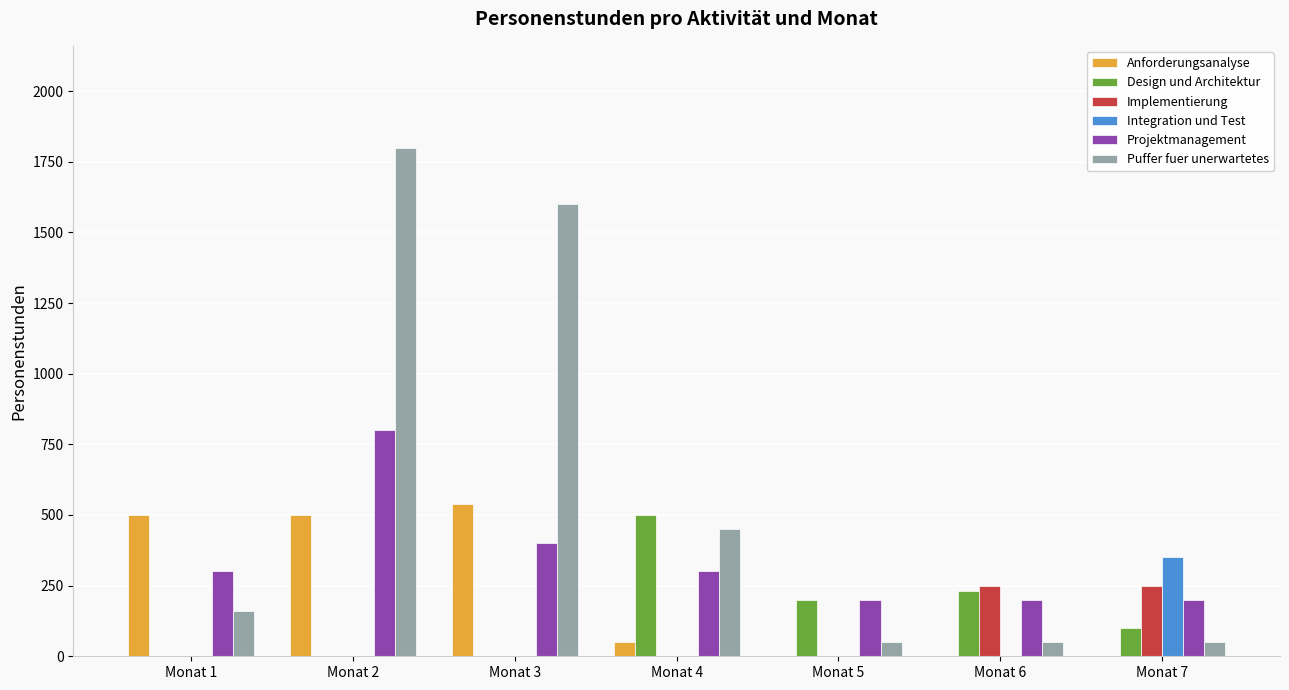

At which label is Puffer fuer unerwartetes closest to 925?

Monat 4